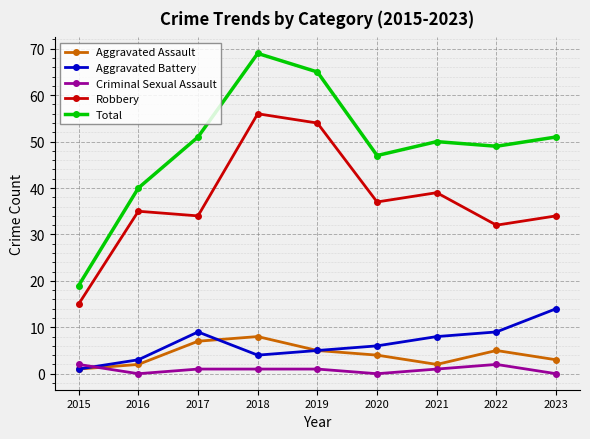

At which category is the sum across all series the highest?

2018